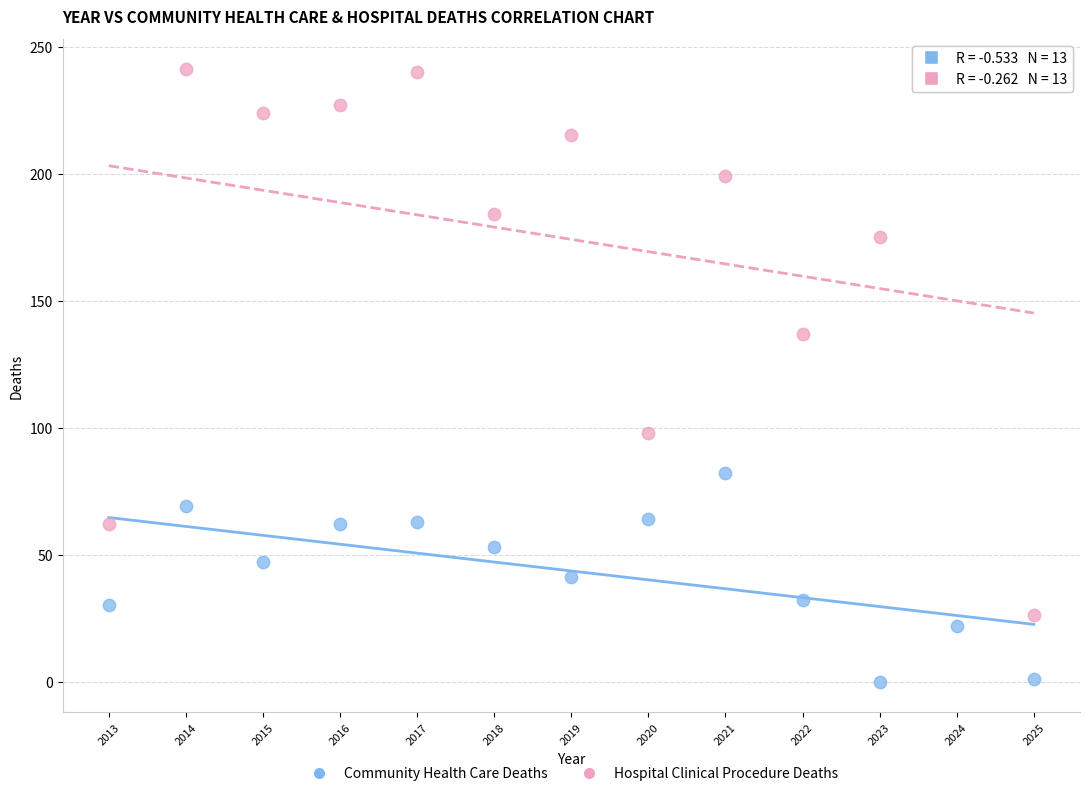

Which series contains the lowest Y value?

Community Health Care Deaths